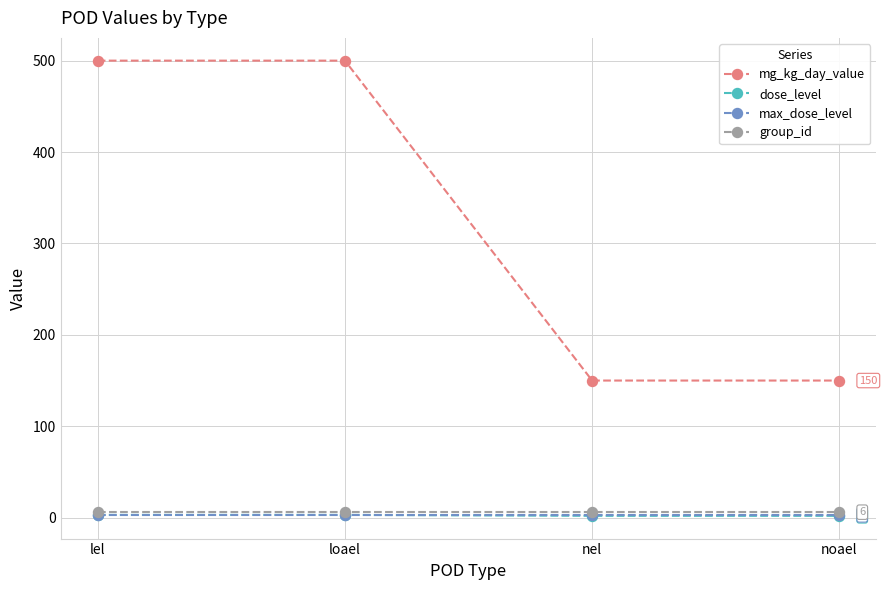

Which series has the widest spread of values?

mg_kg_day_value